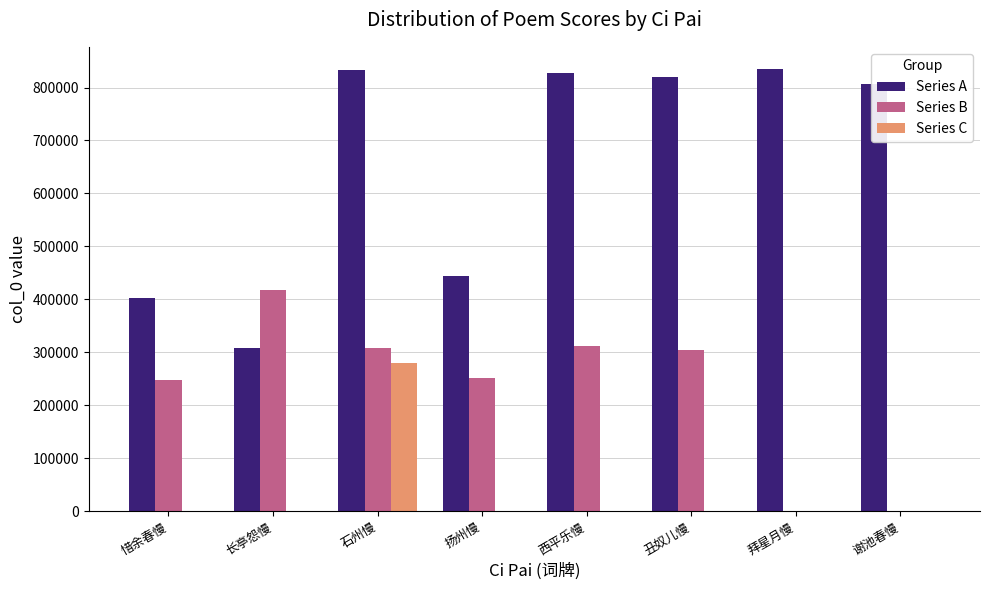

What is the total value across all series at 丑奴儿慢?

1125142